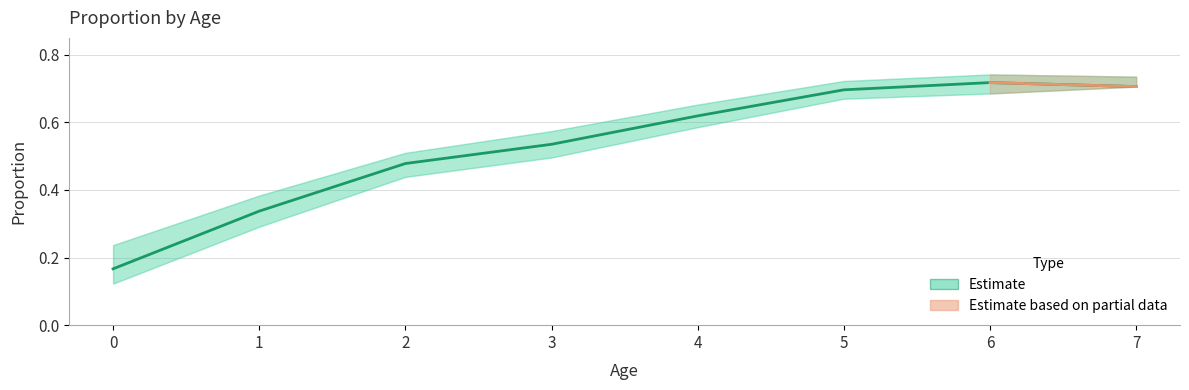

Is this an area chart (filled region under the line)?

No